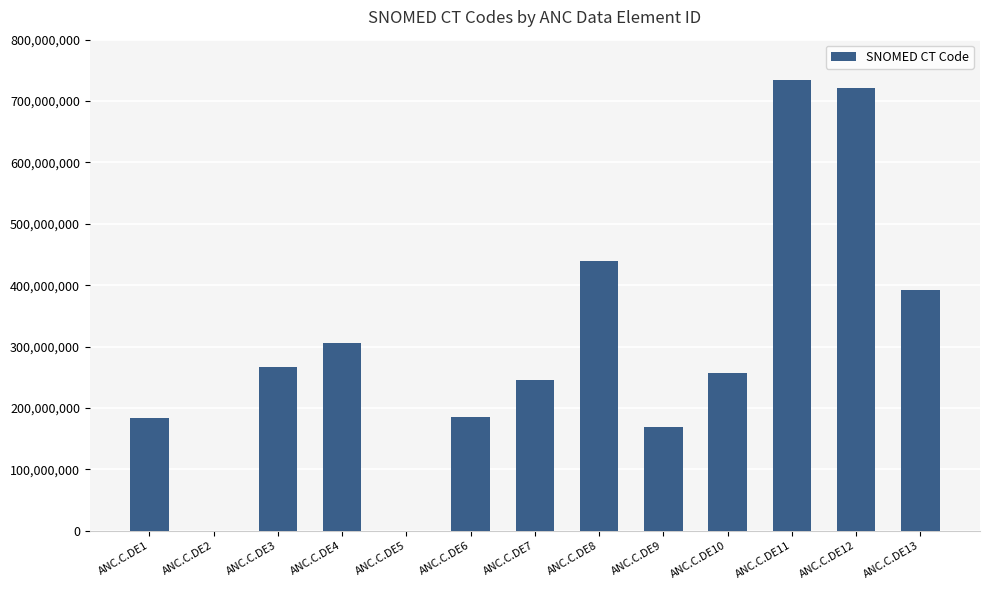

Which has a higher value, ANC.C.DE3 or ANC.C.DE8?

ANC.C.DE8